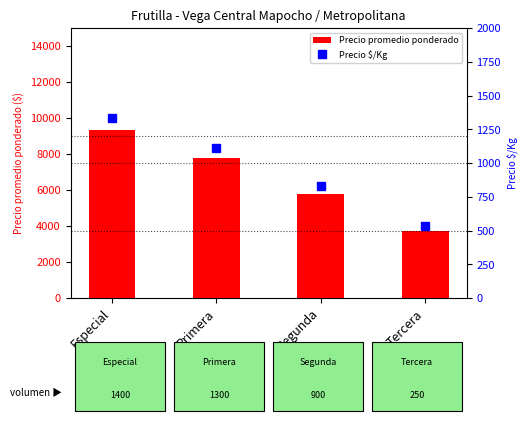

Rank the series at Especial from lowest to highest value.

Precio $/Kg, Precio promedio ponderado